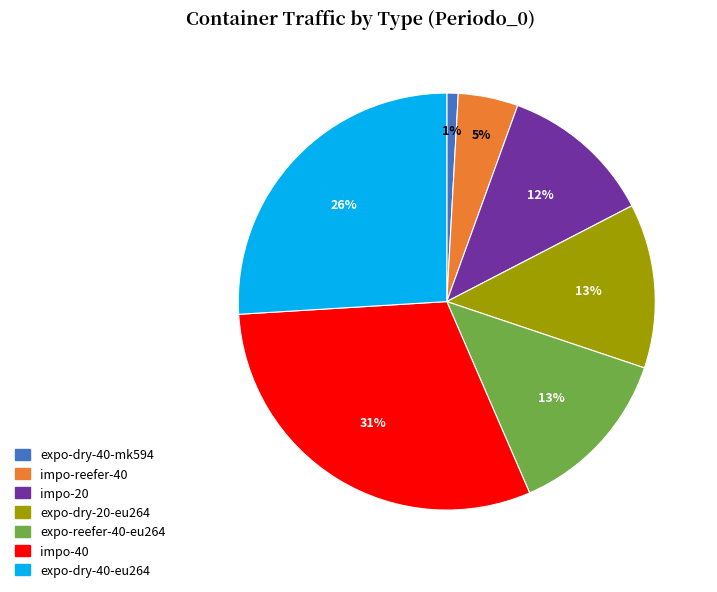

What is the smallest slice in the pie chart?

expo-dry-40-mk594